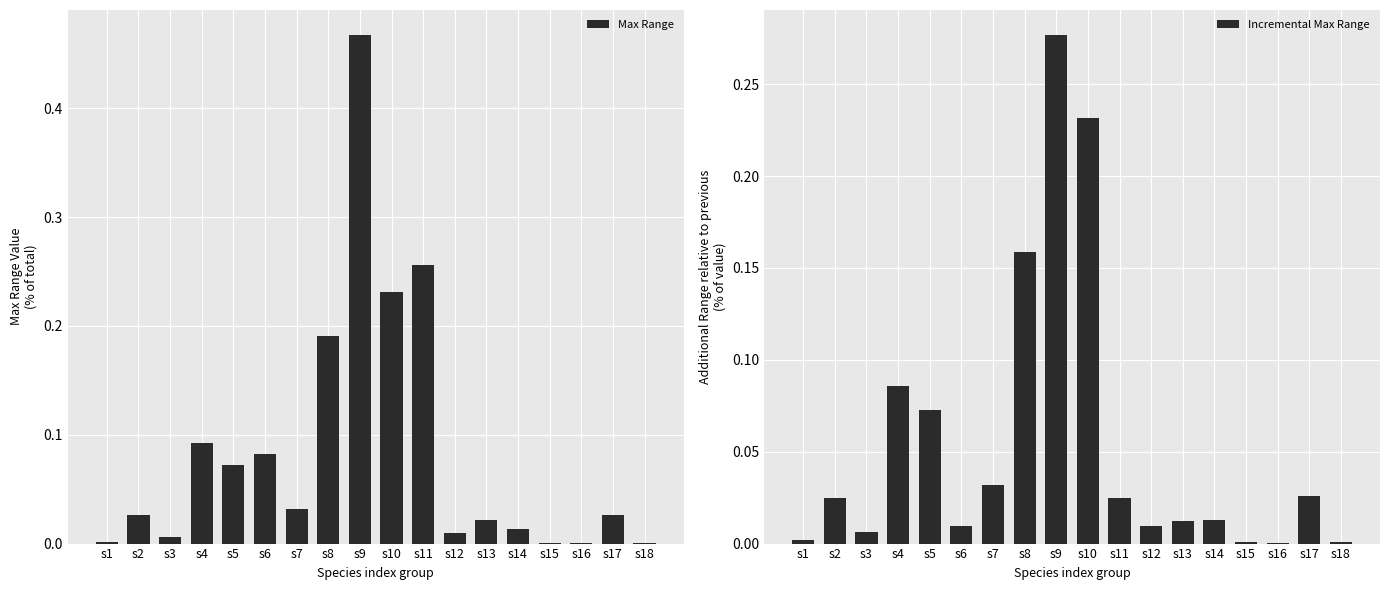

How many groups of bars are there?

18